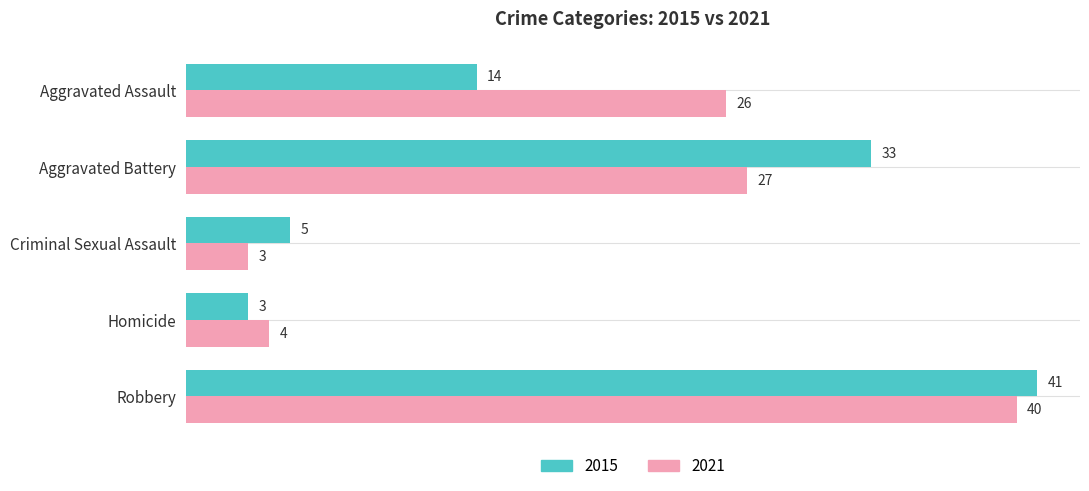

What is the difference between the maximum and minimum values in the 2021 series?

37